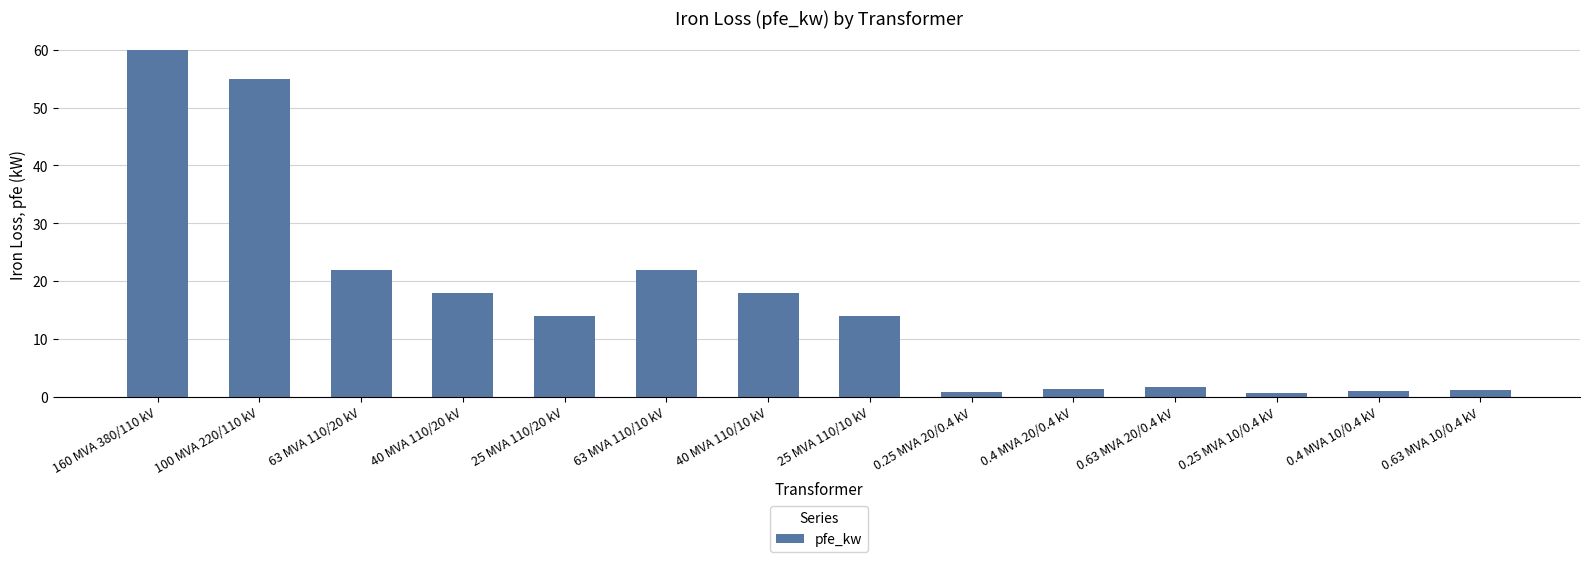

What is the label of the 11th bar from the right?

40 MVA 110/20 kV